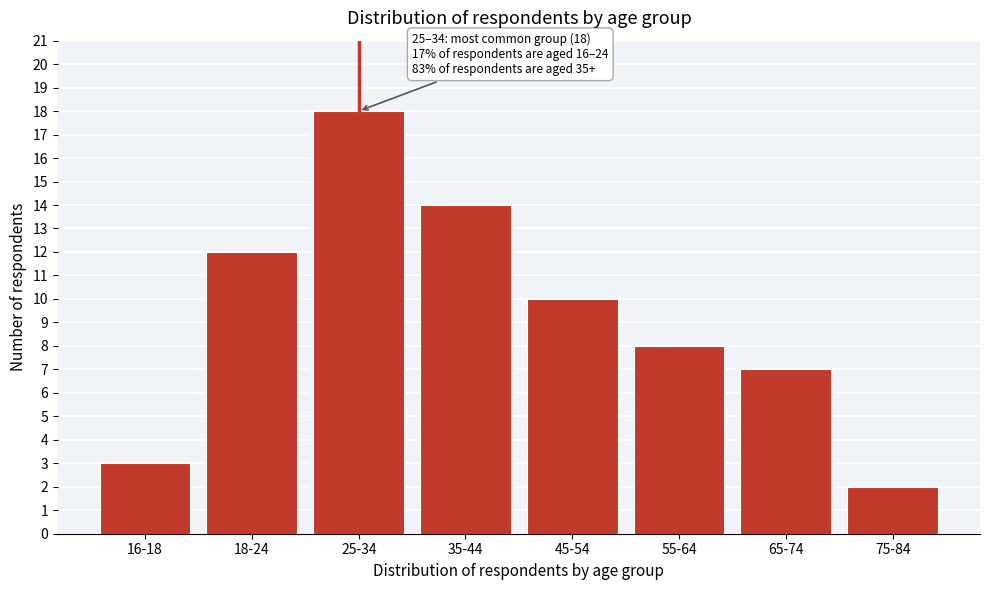

Reading right to left, what are all the values shown in this chart?

2	7	8	10	14	18	12	3